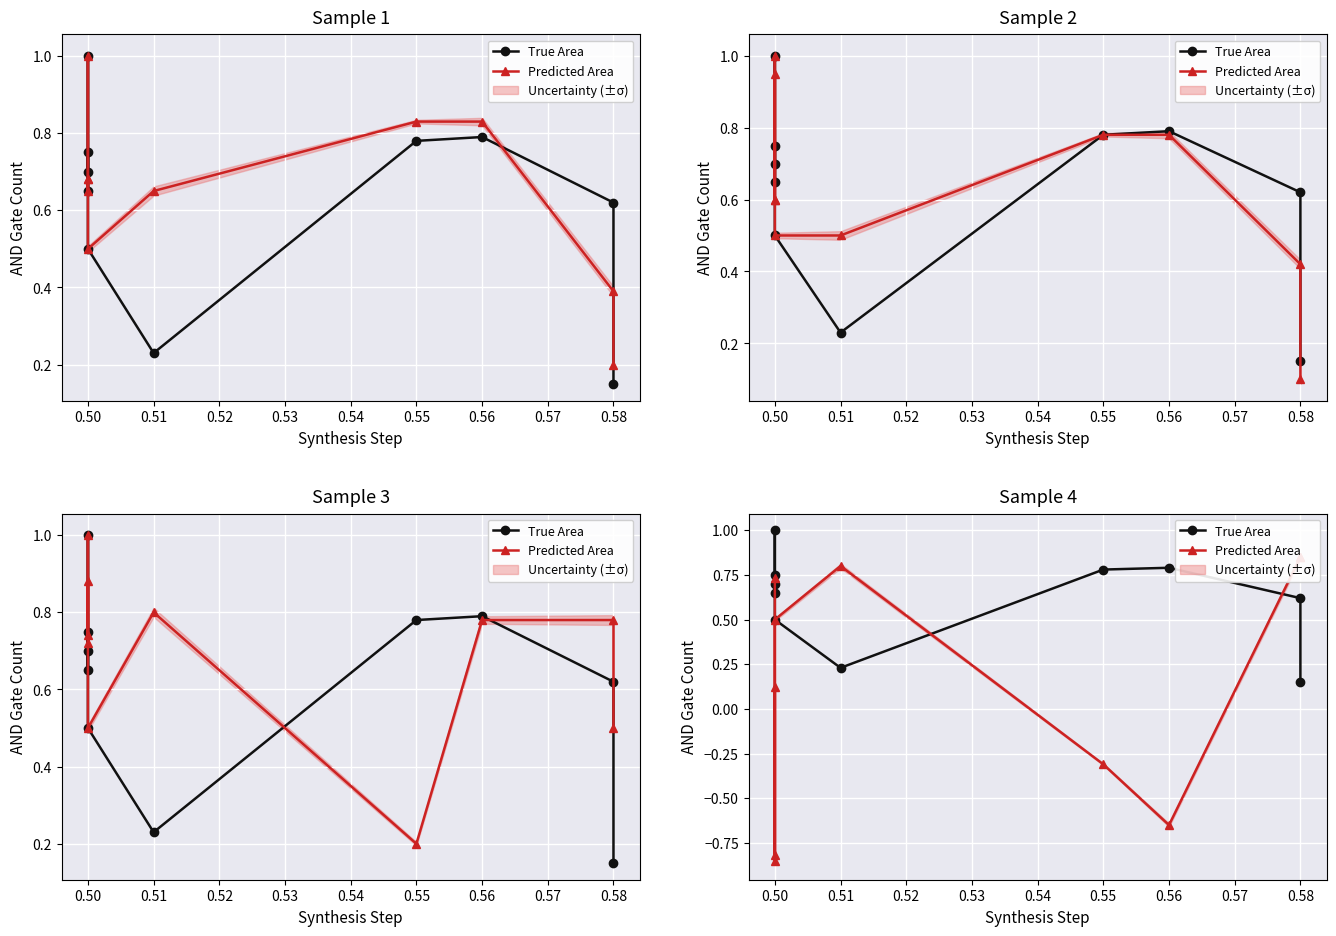

What is the spread (max minus min) of values at 0.51?

0.6